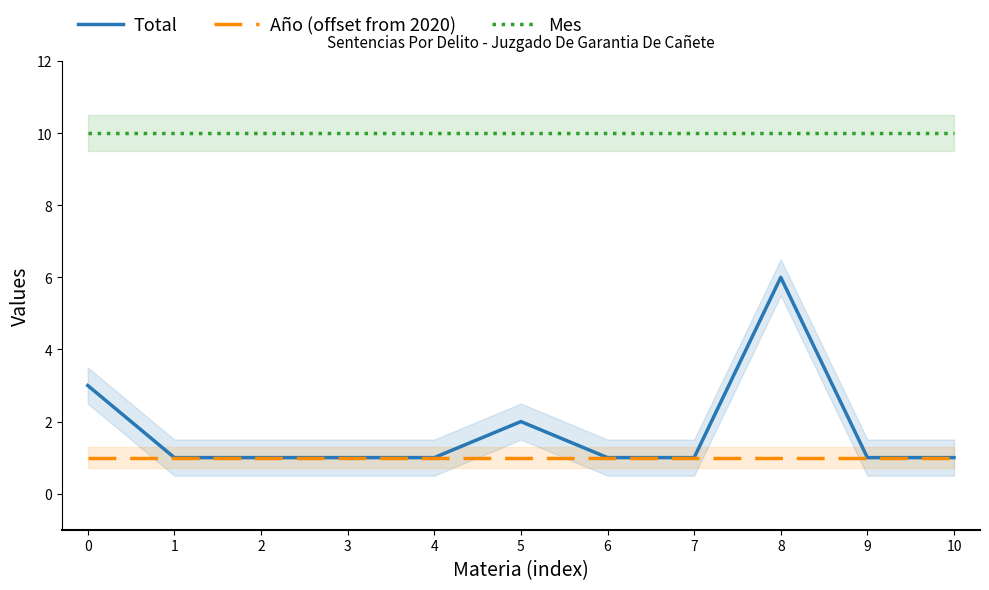

What is the difference between the highest and lowest values at 6?

9